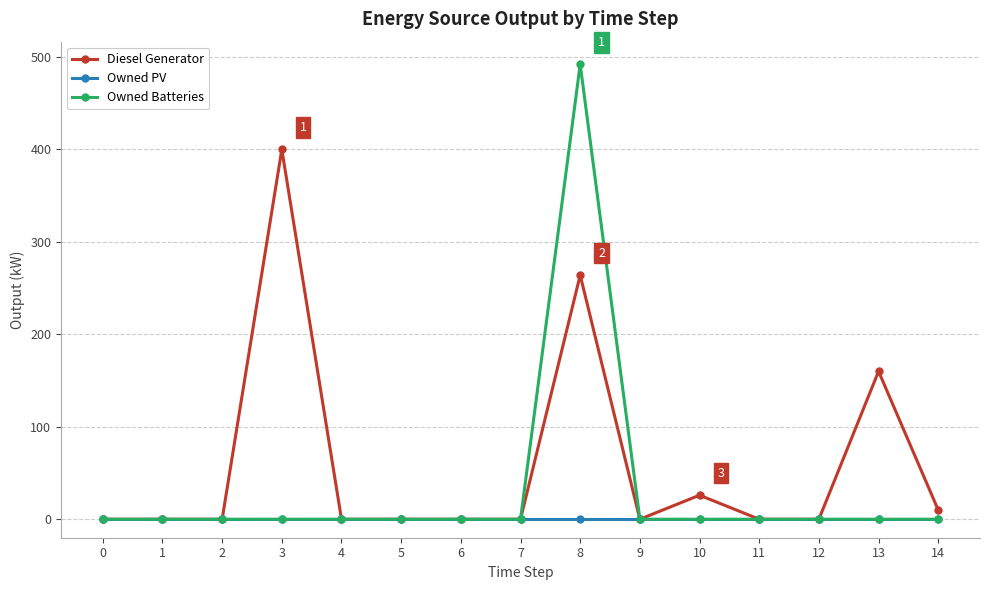

Reading right to left, extract all data points from this chart.

Diesel Generator: 10	160	0	0	26	0	264	0	0	0	0	400	0	0	0
Owned PV: 0	0	0	0	0	0	0	0	0	0	0	0	0	0	0
Owned Batteries: 0	0	0	0	0	0	492	0	0	0	0	0	0	0	0